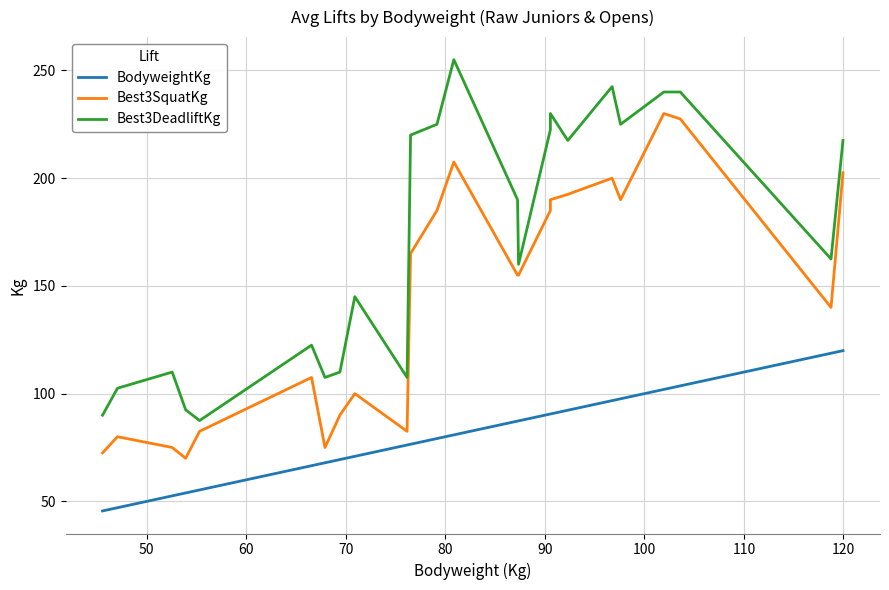

What is the greatest value displayed?

255.0